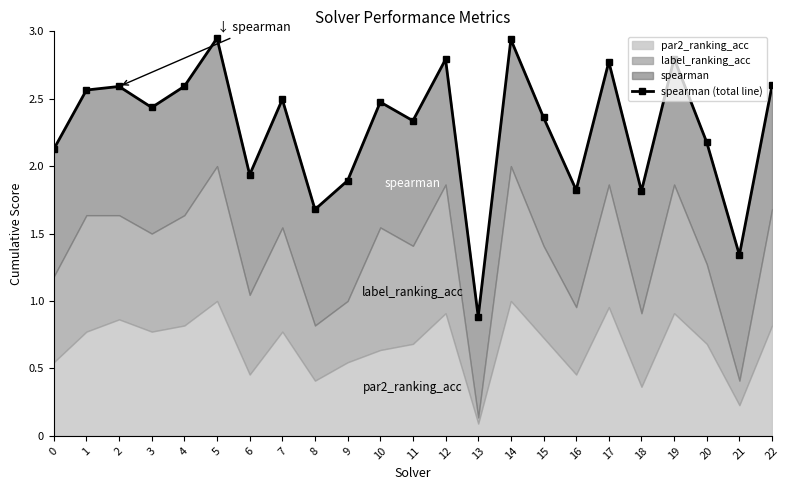

How many lines are shown in the chart?

1